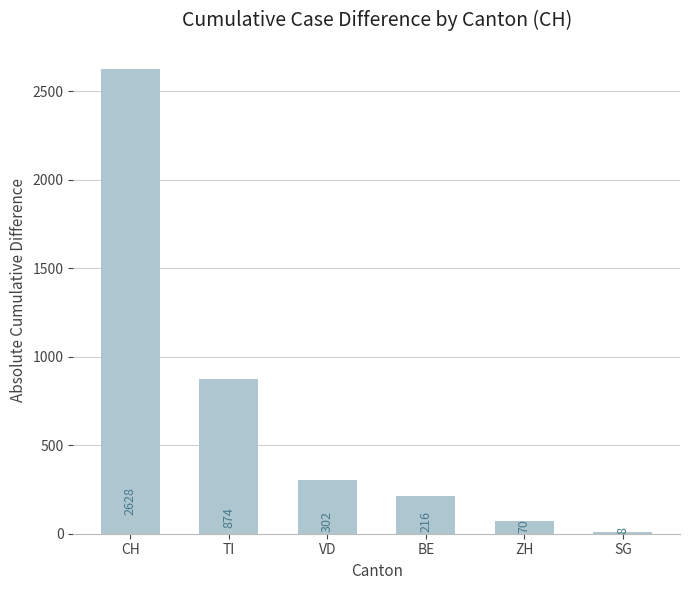

Approximately how many times larger is the value at VD compared to ZH?

4.3